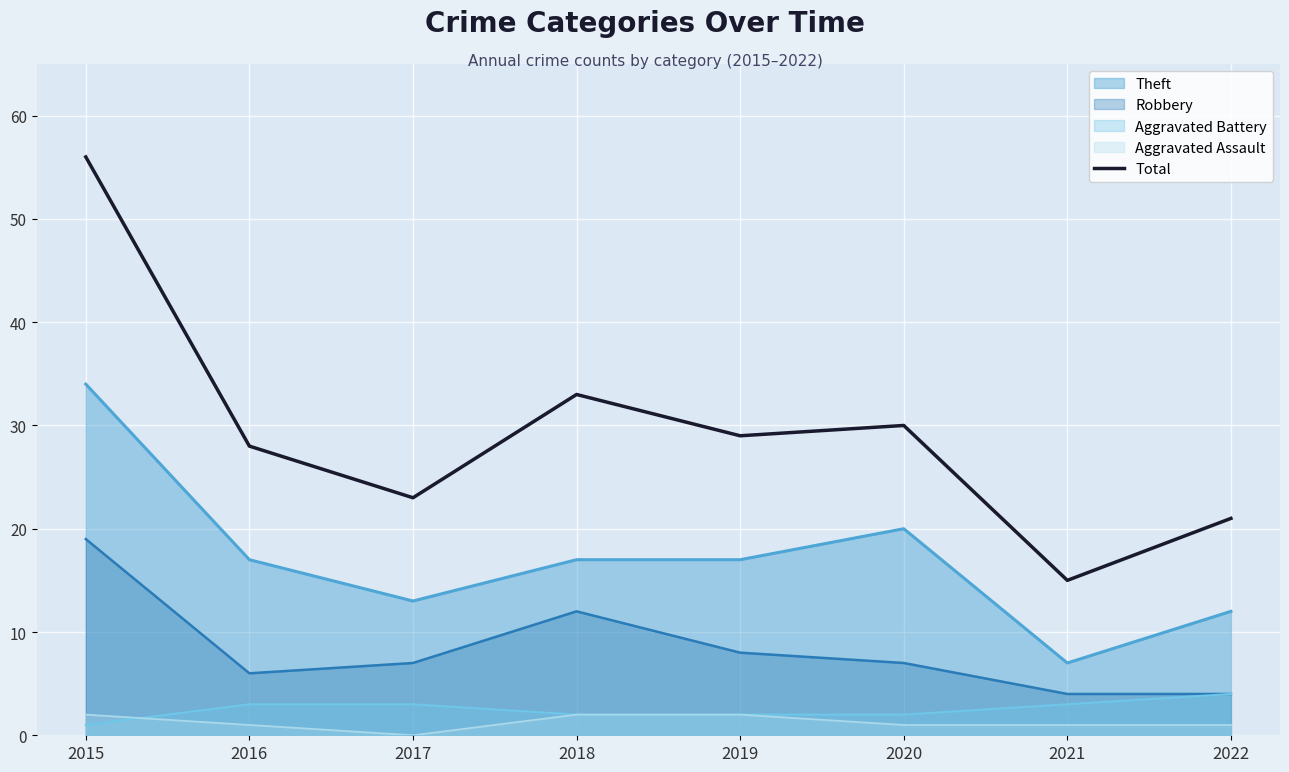

True or false: the data has more than 0 interior local peaks.

True